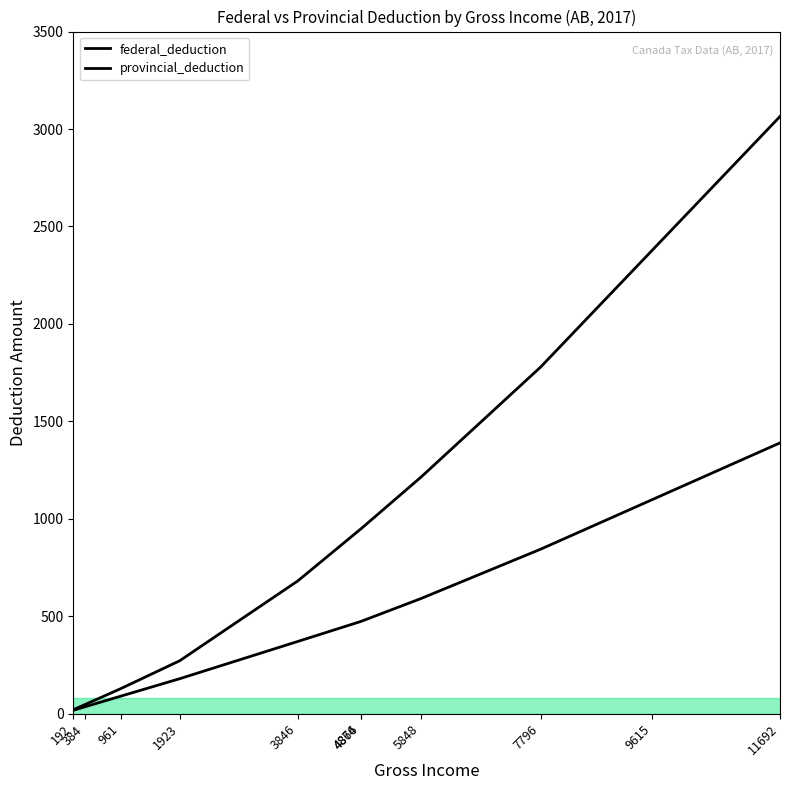

True or false: provincial_deduction and federal_deduction intersect in this chart.

False